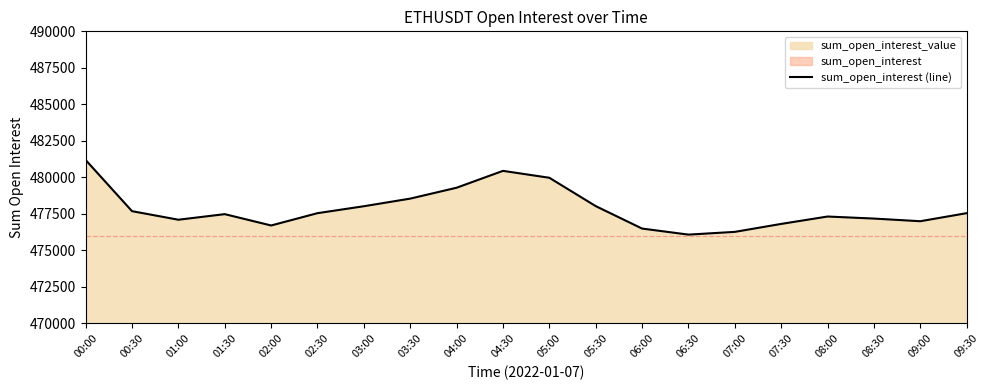

Read the value at 01:00.

477101.6